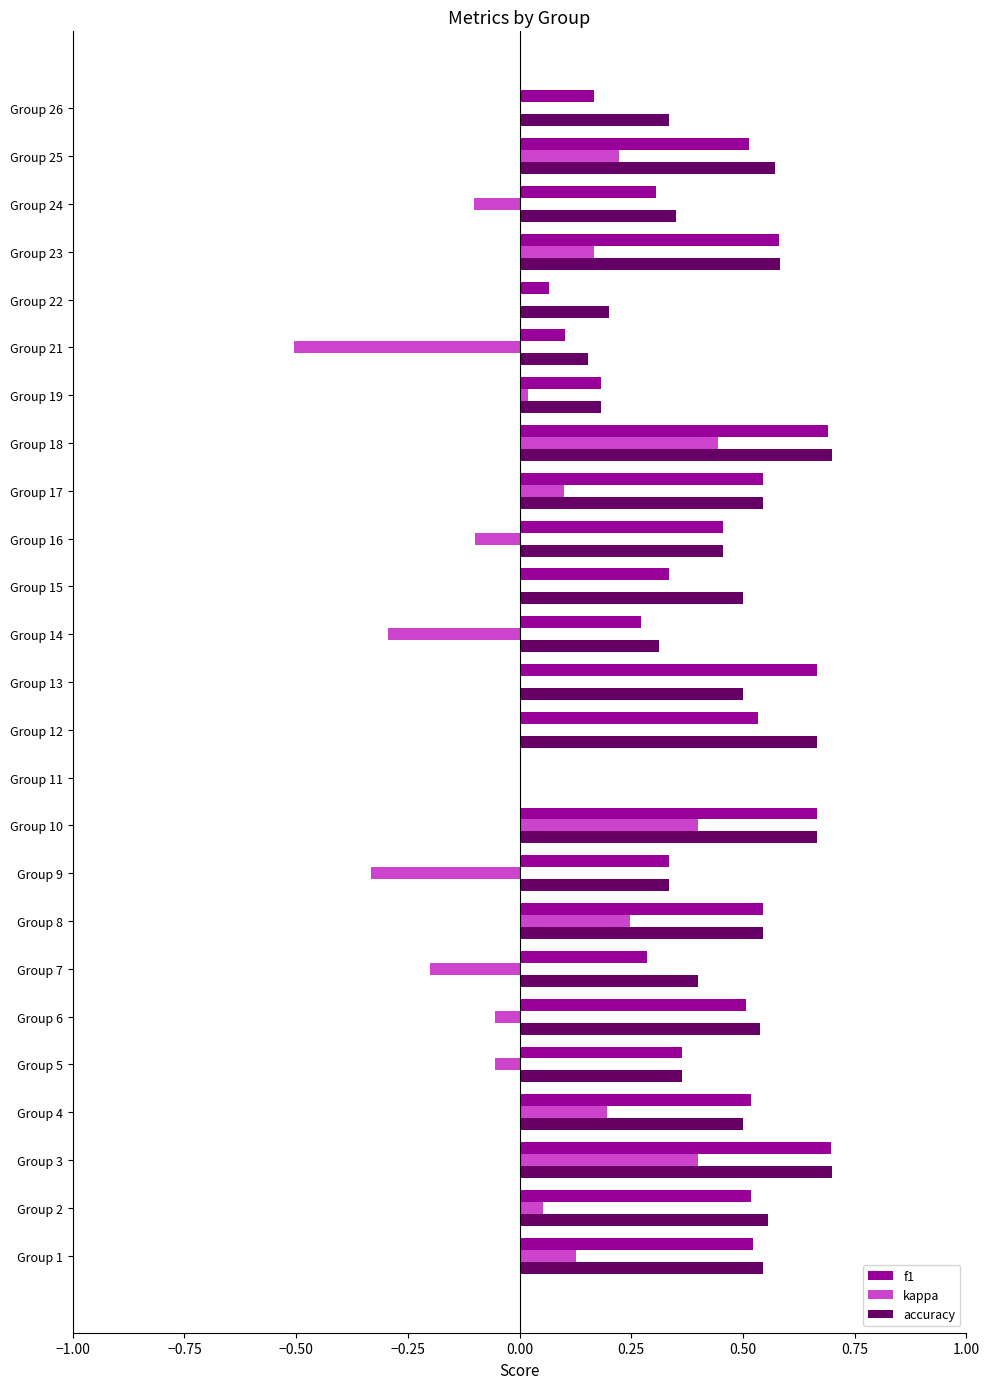

Is the value of kappa at Group 1 greater than the value of accuracy at Group 26?

No